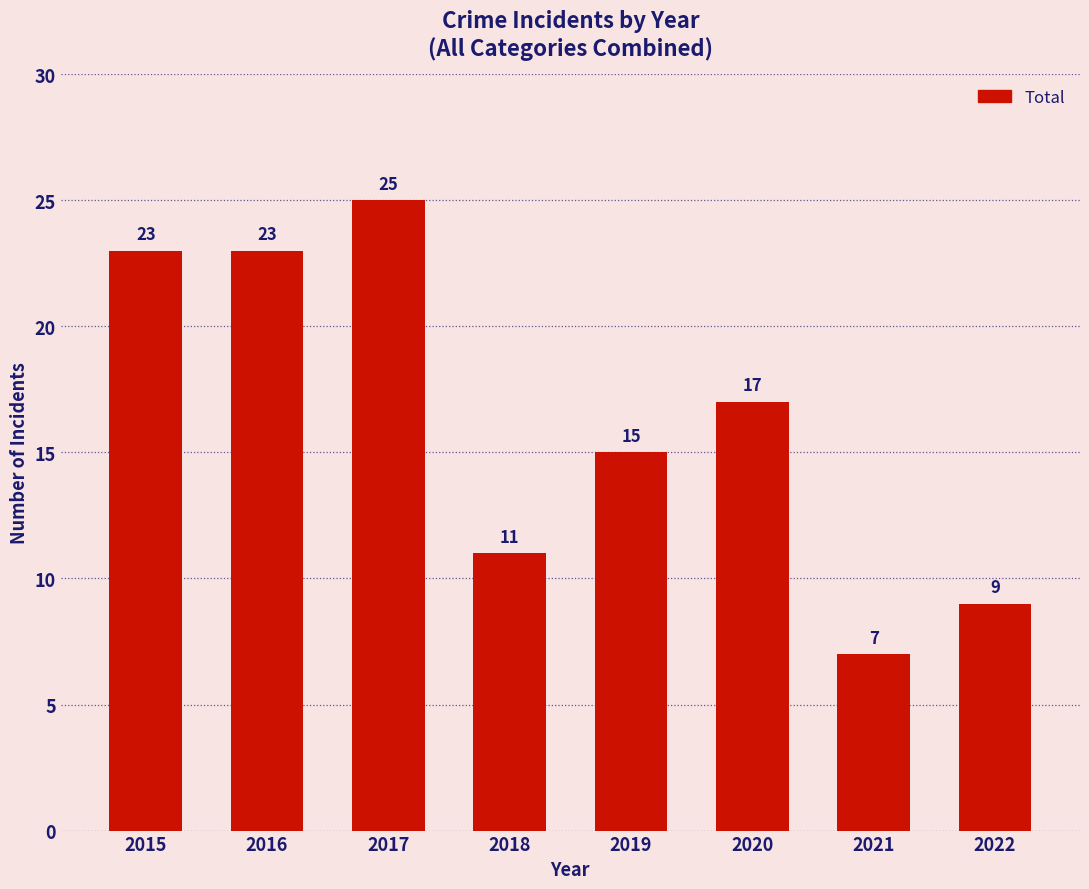

What is the average value?

16